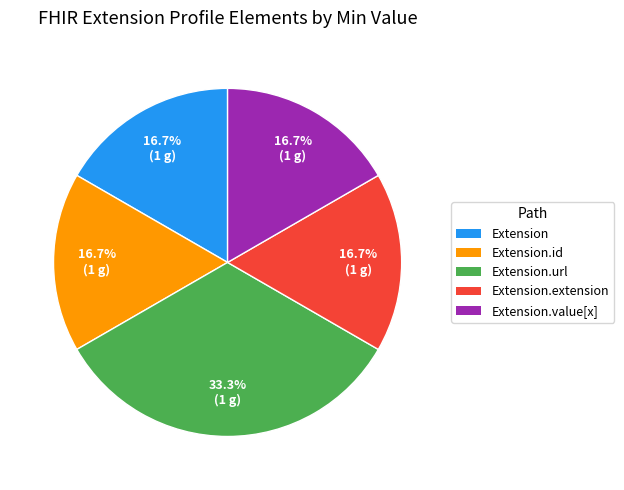

What is the largest slice in the pie chart?

Extension.url